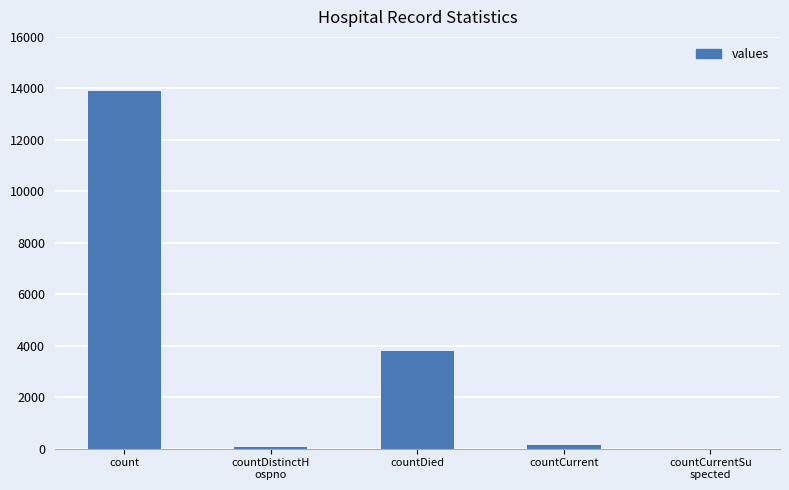

Is it true that the value at countCurrent is 136?

True